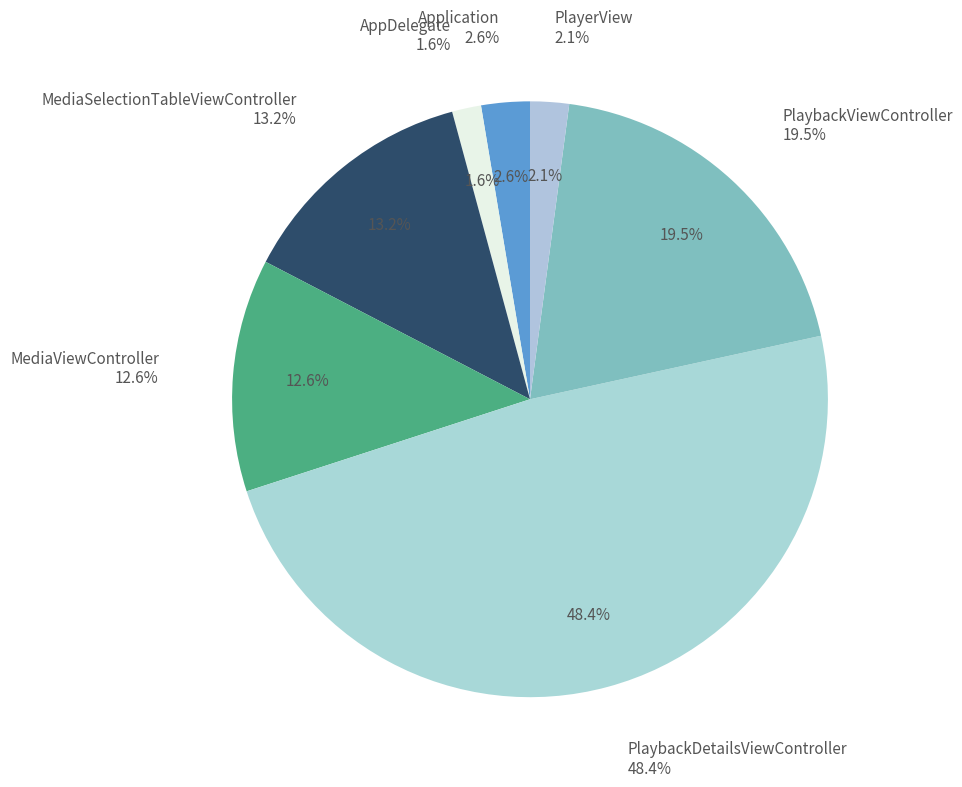

How many segments does this pie chart have?

7